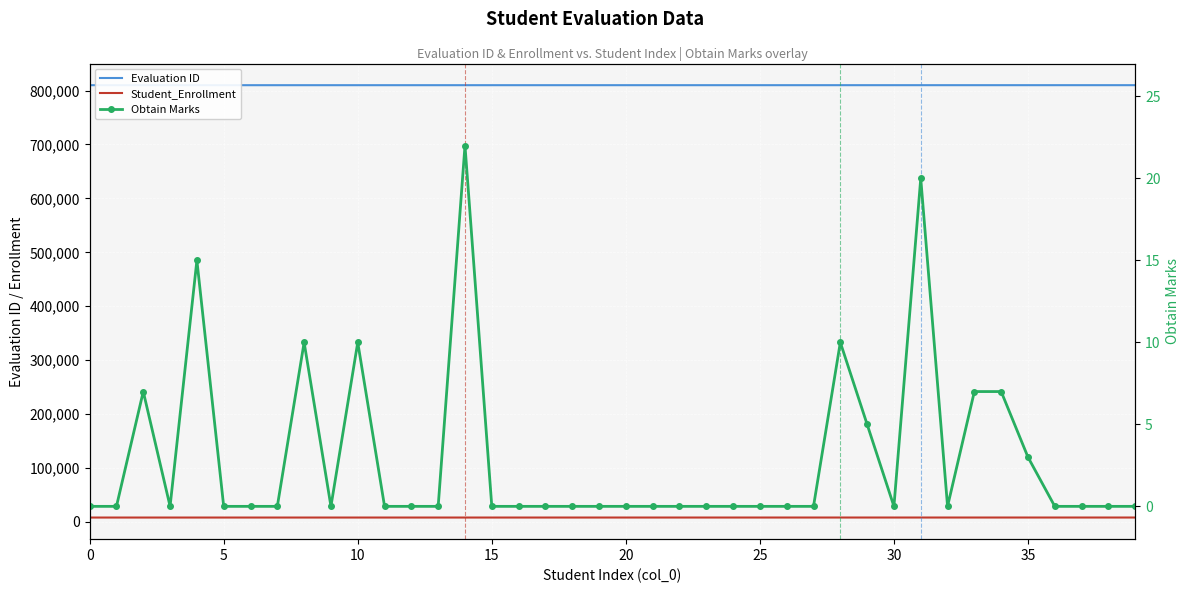

True or false: Obtain Marks and Evaluation ID intersect in this chart.

False